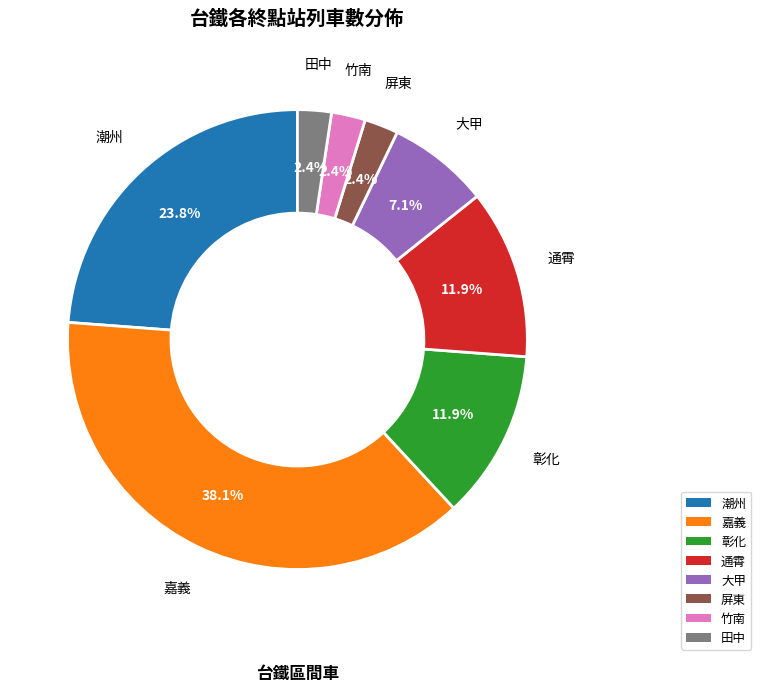

Count the number of slices in the pie.

8